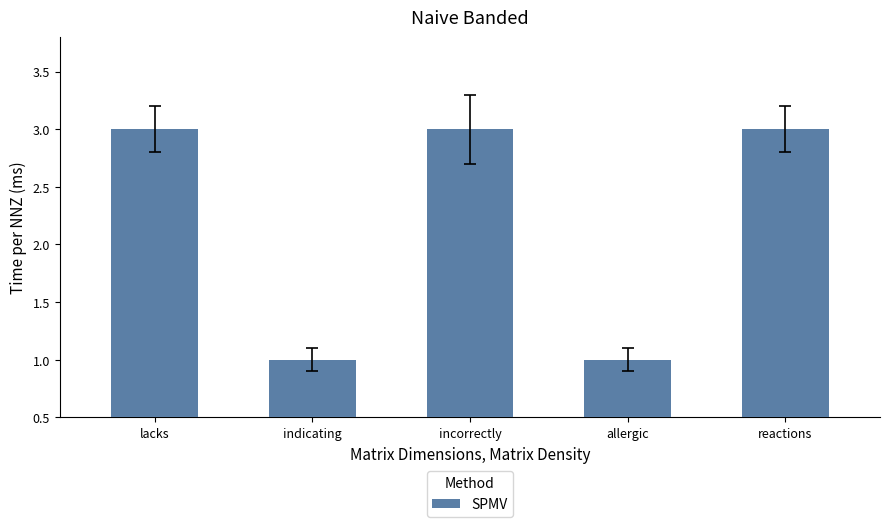

Are the bars grouped side by side (vs. stacked)?

No